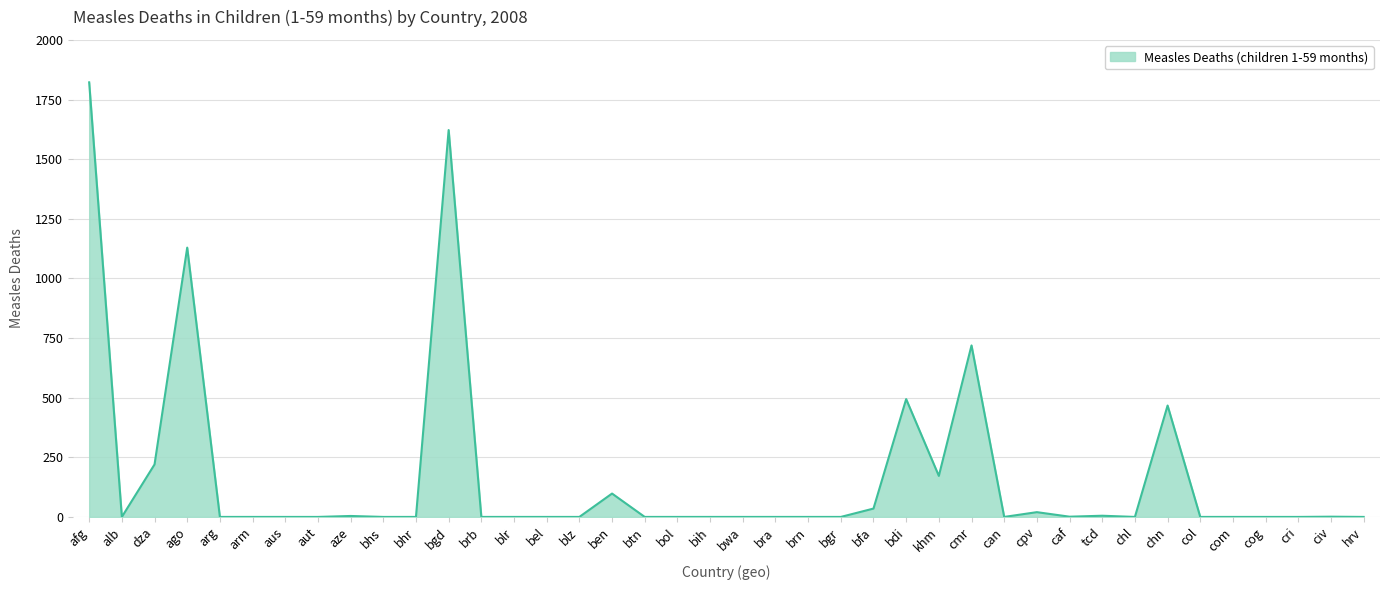

The value at bra is 801. True or false?

False